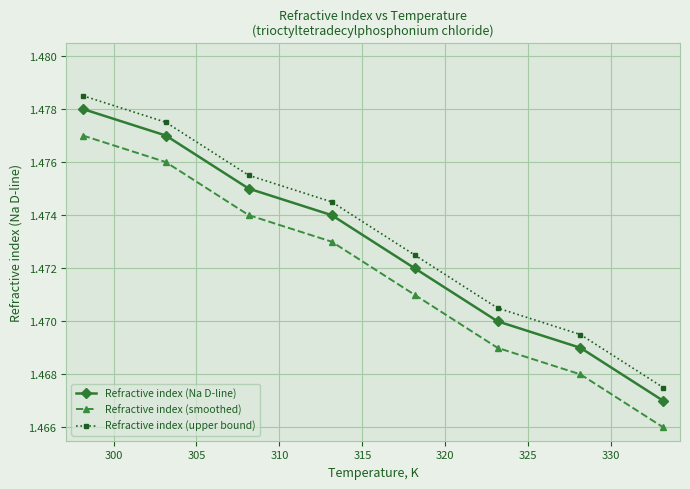

At how many categories does at least one series exceed 1?

8